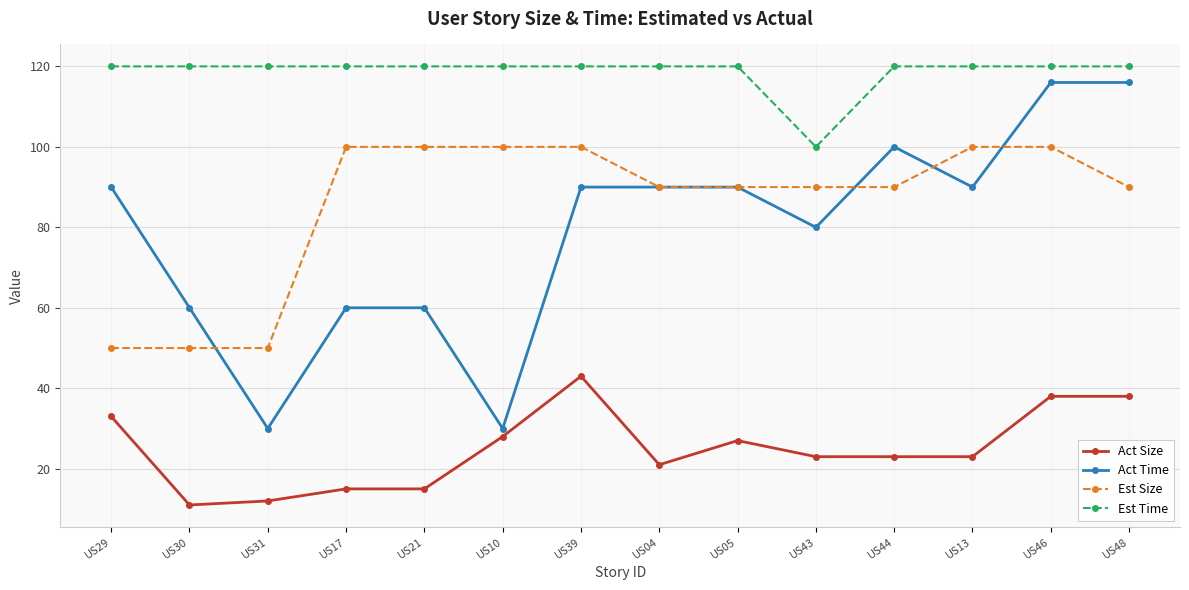

What is the greatest value displayed?

120